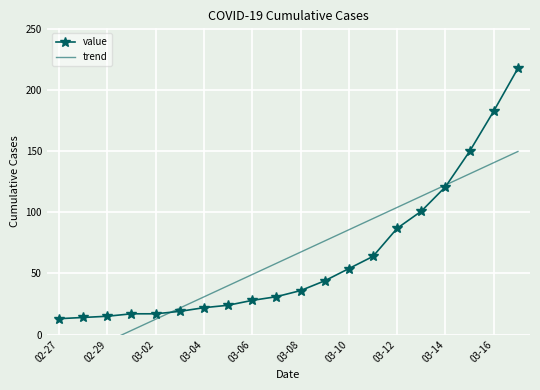

The value series shows 37 at 03-12. True or false?

False